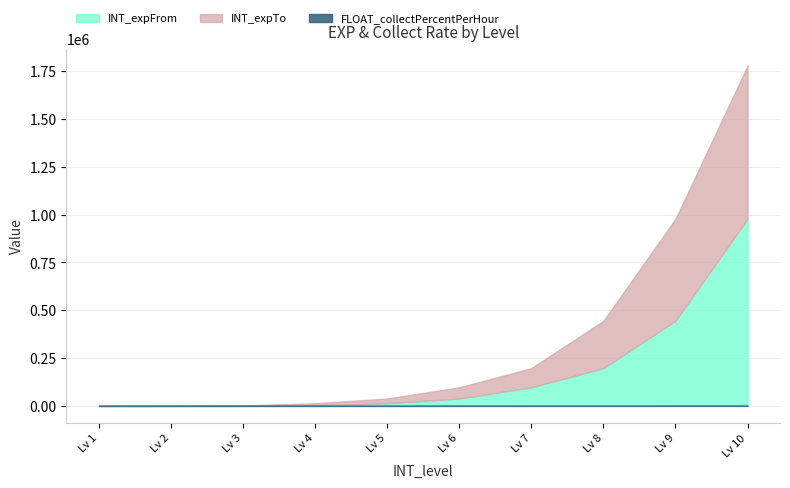

At which label is INT_expFrom closest to 488858?

9